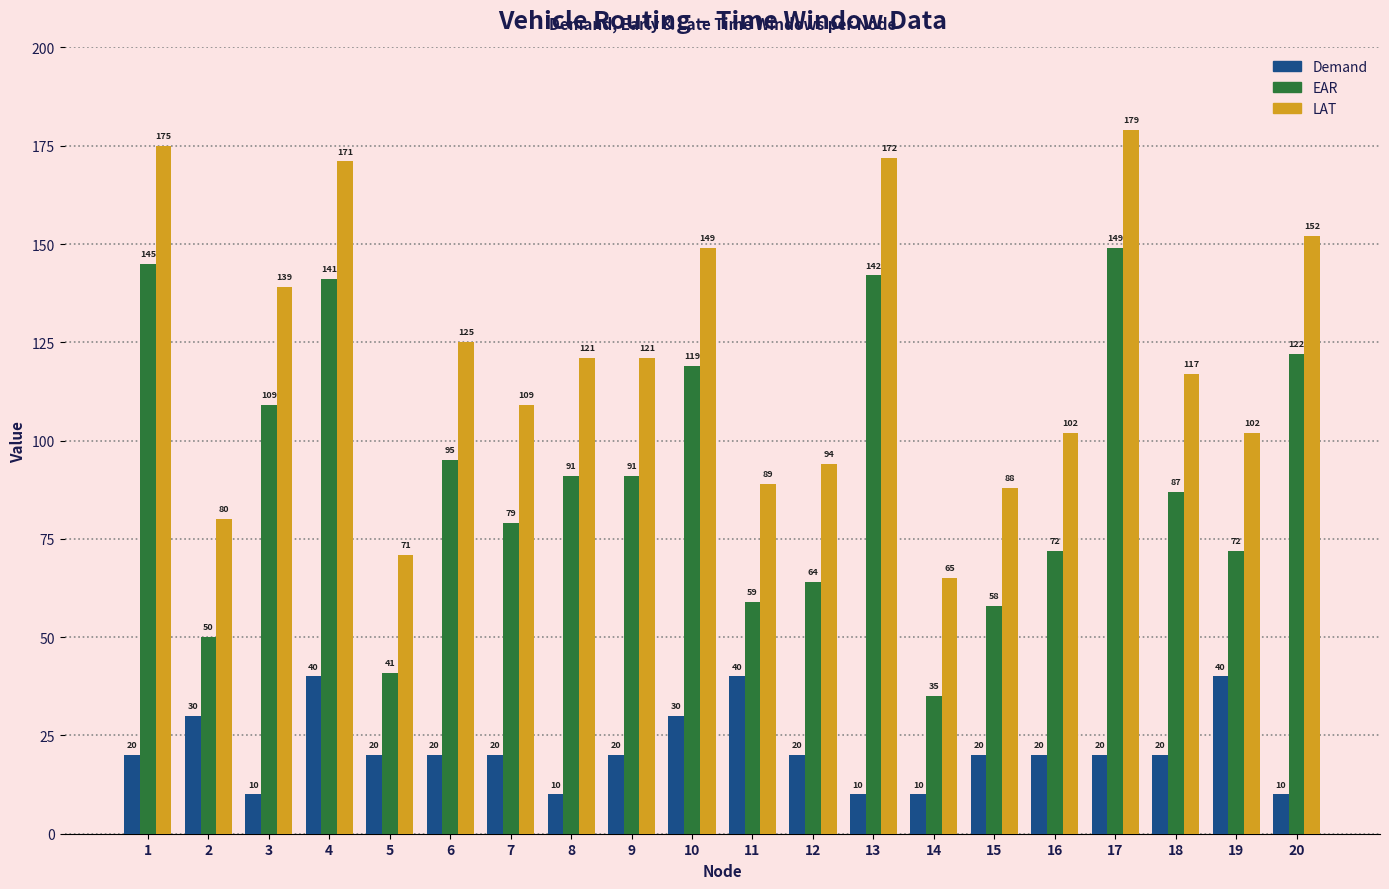

What is the difference between the highest and lowest values at 7?

89